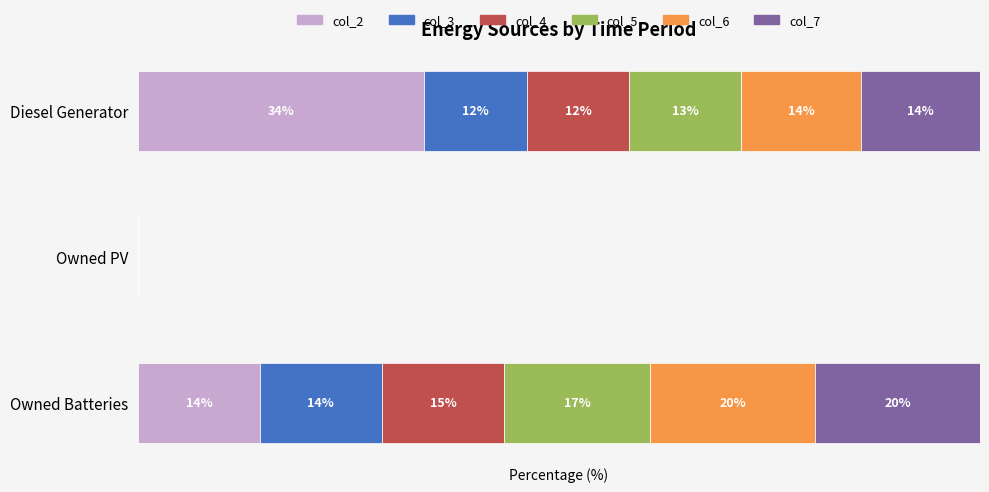

Reading left to right, what are all the values shown in this chart?

col_2: 33.9	0.0	14.5
col_3: 12.2	0.0	14.5
col_4: 12.2	0.0	14.5
col_5: 13.3	0.0	17.4
col_6: 14.2	0.0	19.6
col_7: 14.2	0.0	19.6